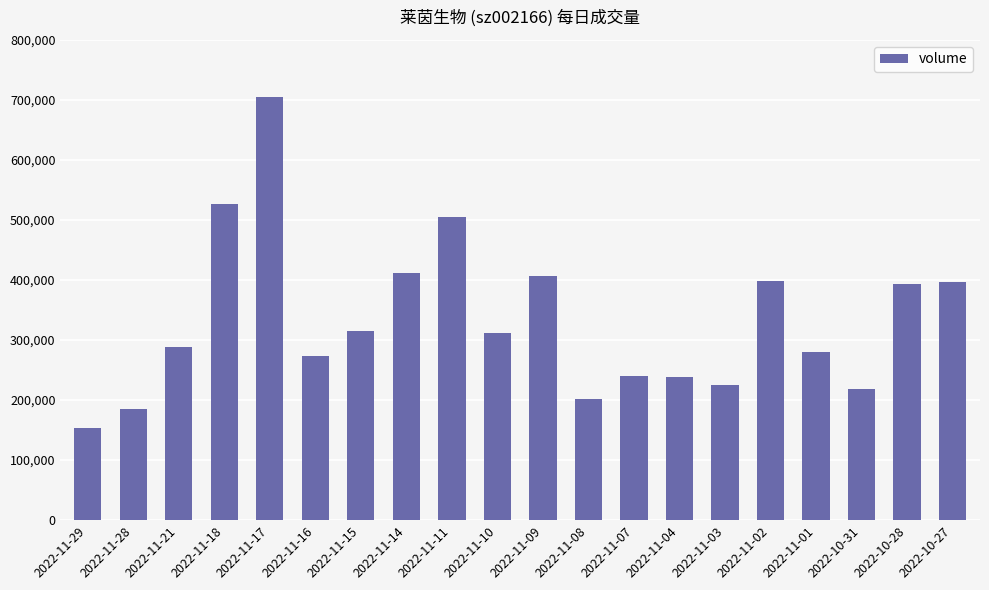

Where does the data first go above 312325?

2022-11-18